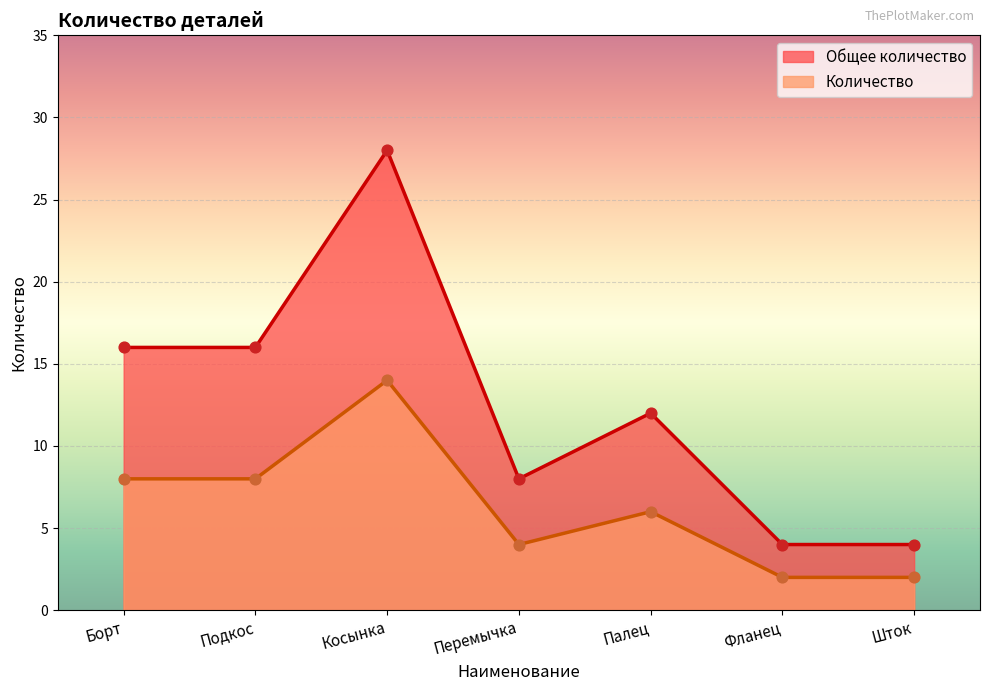

Which series has the widest spread of Y values?

Общее количество